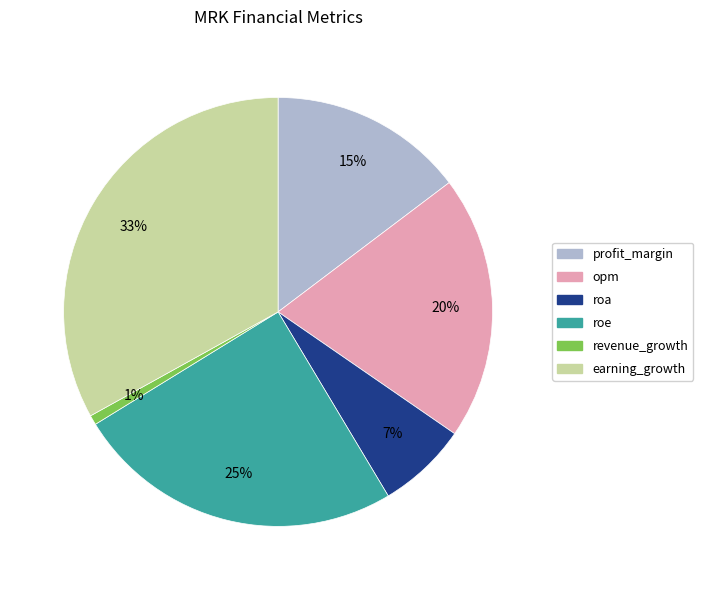

Is it true that opm is 20% of the pie?

True